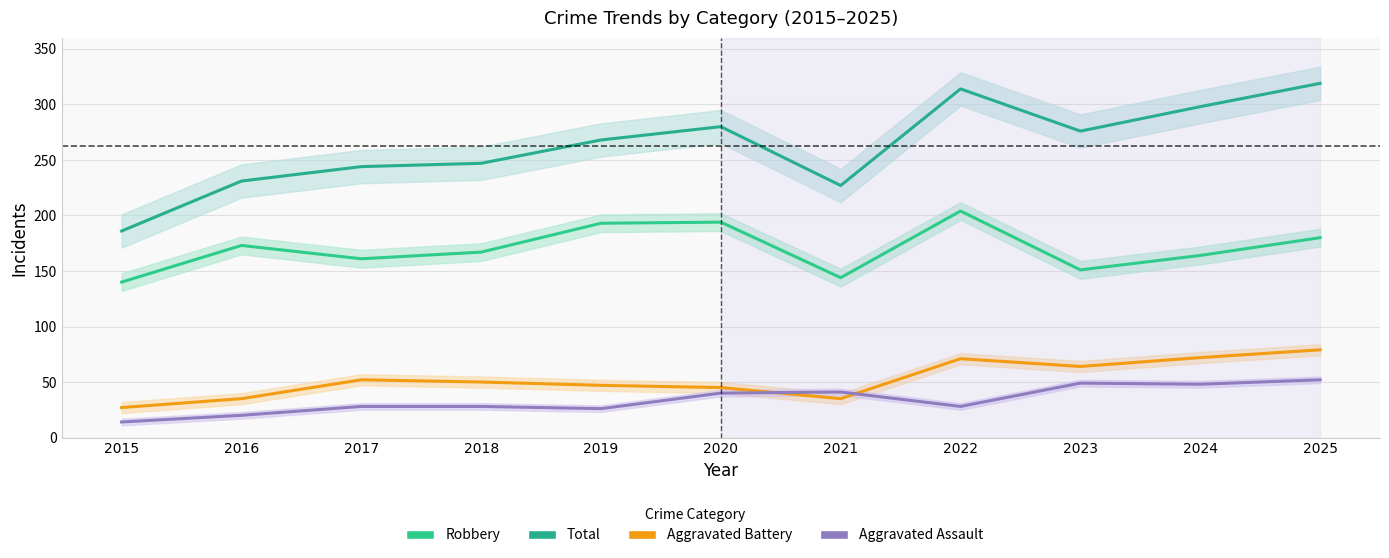

At which category does Total reach its first local peak?

2020